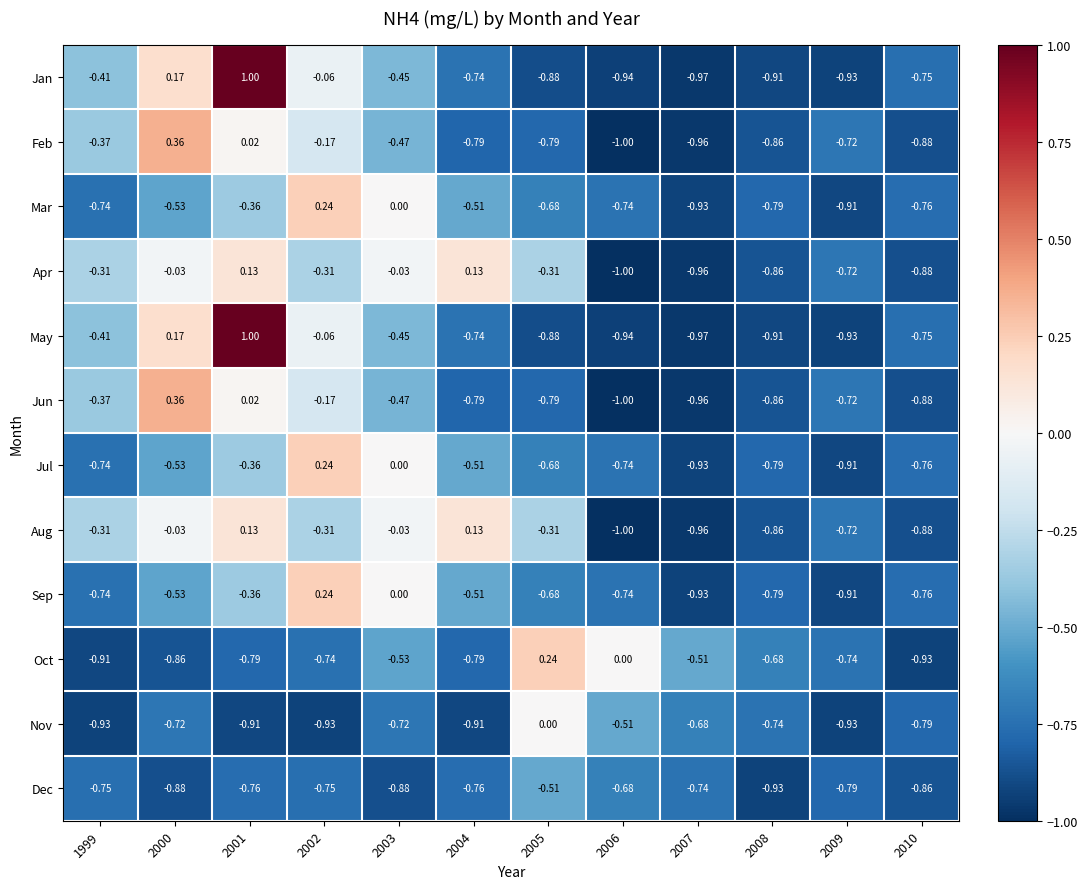

Count the number of data series in this chart.

12